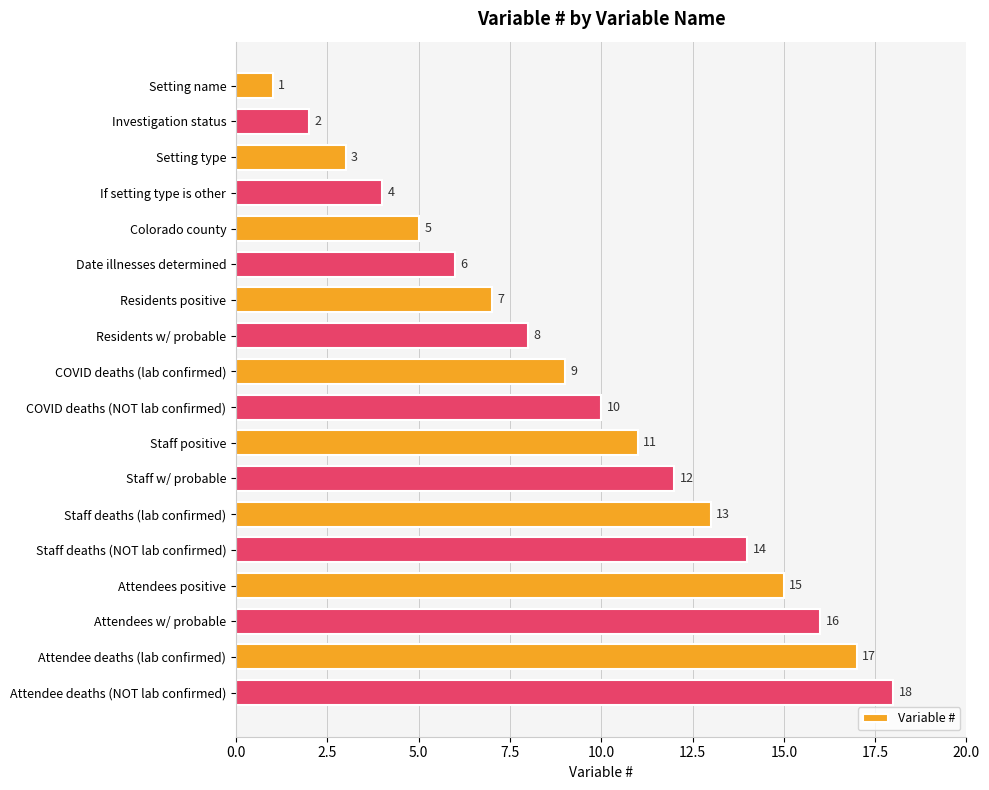

List the labels in order of value, smallest first.

Setting name, Investigation status, Setting type, If setting type is other, Colorado county, Date illnesses determined, Residents positive, Residents w/ probable, COVID deaths (lab confirmed), COVID deaths (NOT lab confirmed), Staff positive, Staff w/ probable, Staff deaths (lab confirmed), Staff deaths (NOT lab confirmed), Attendees positive, Attendees w/ probable, Attendee deaths (lab confirmed), Attendee deaths (NOT lab confirmed)